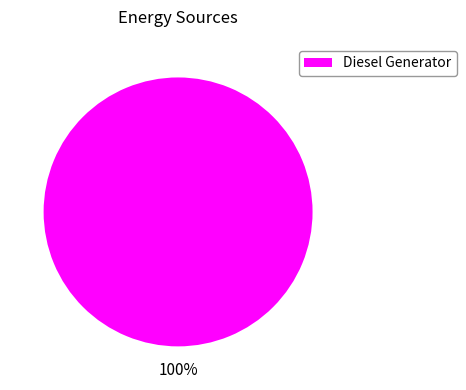

Rank the categories by value from highest to lowest.

Diesel Generator